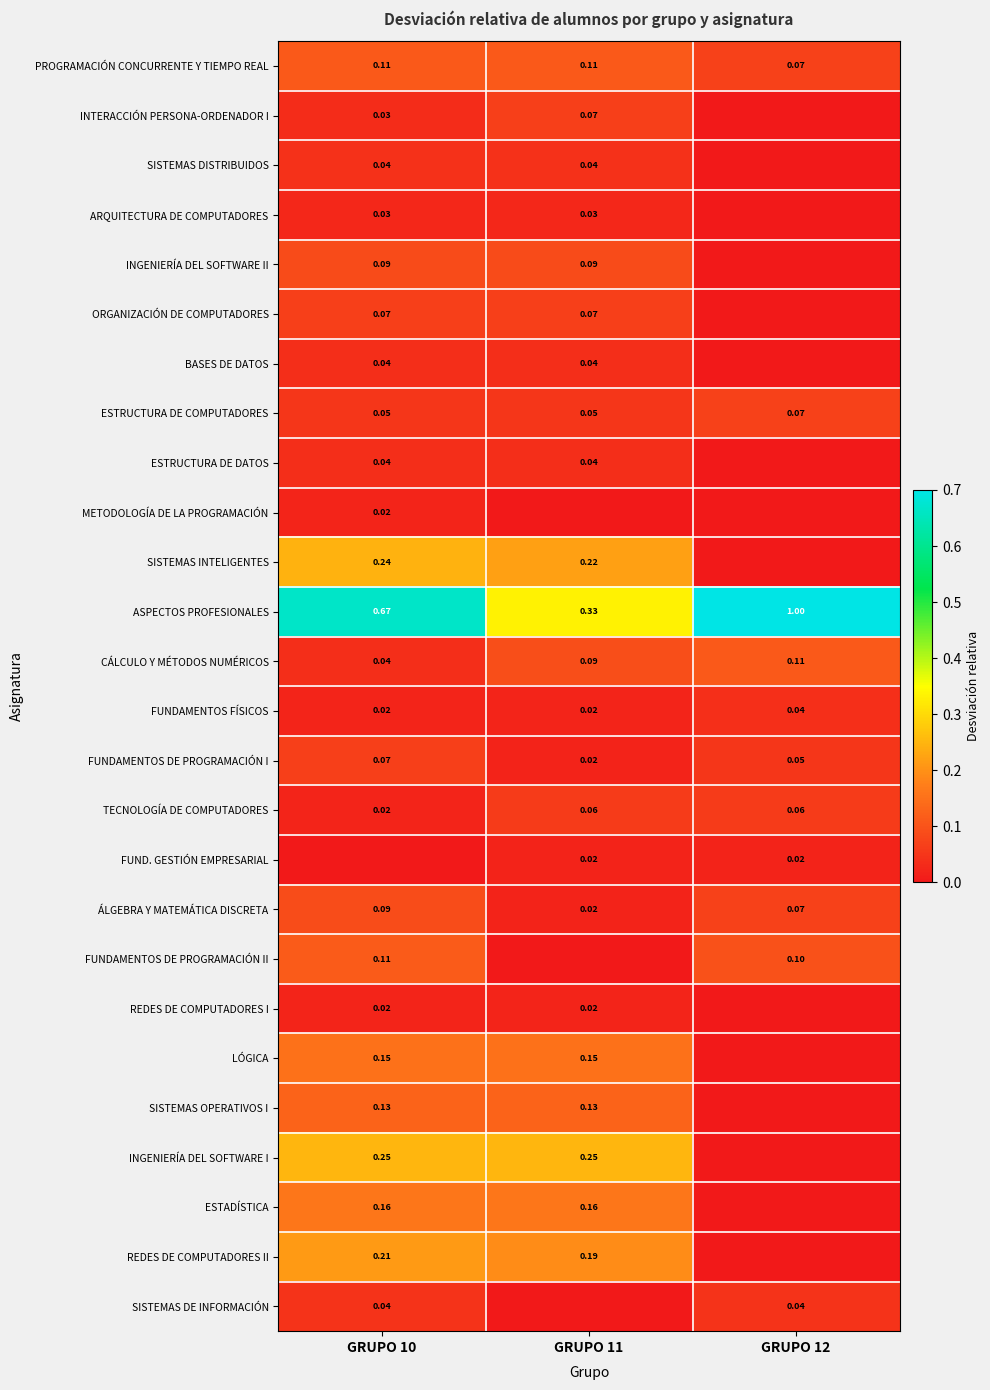

At how many categories does at least one series exceed 0?

3